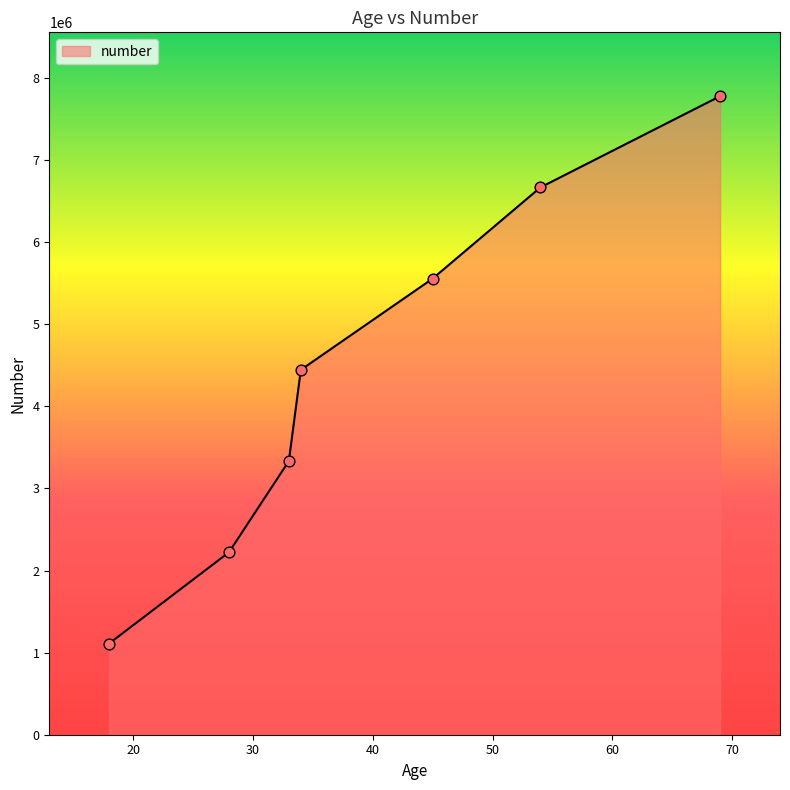

True or false: there are more than 2 points higher than both neighbors.

False